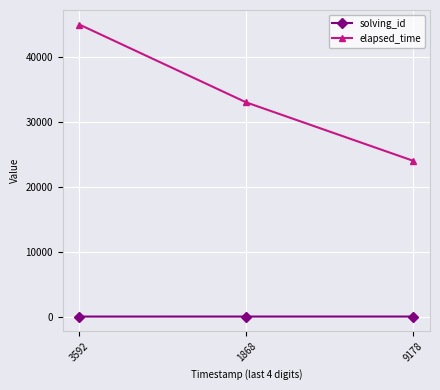

What is the smallest value displayed?

1